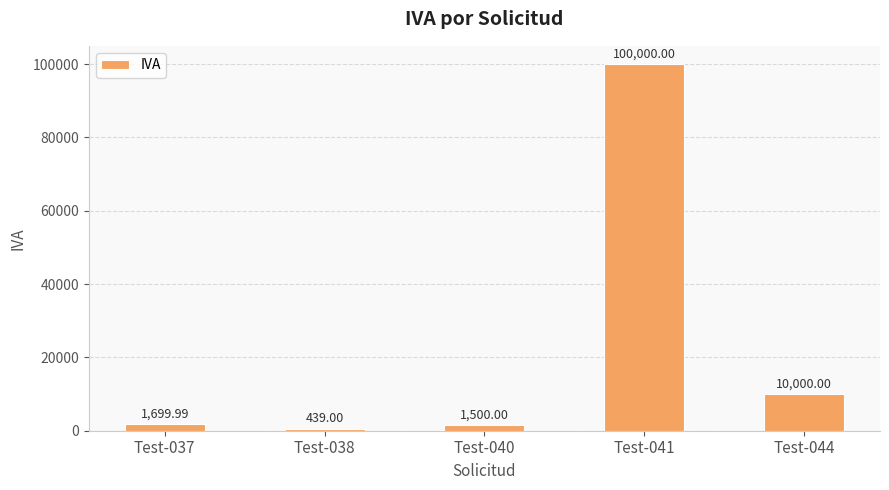

Which category has the highest value across all series?

Test-041